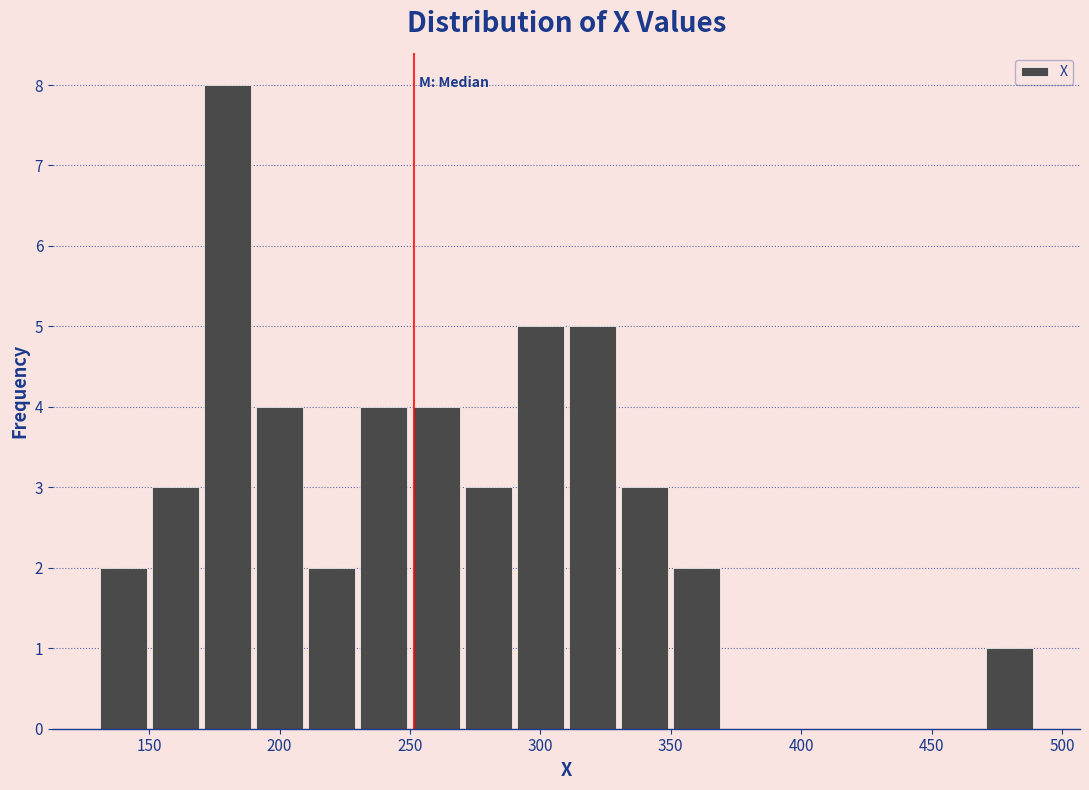

Which range on the x-axis has the tallest bar?

170 to 190